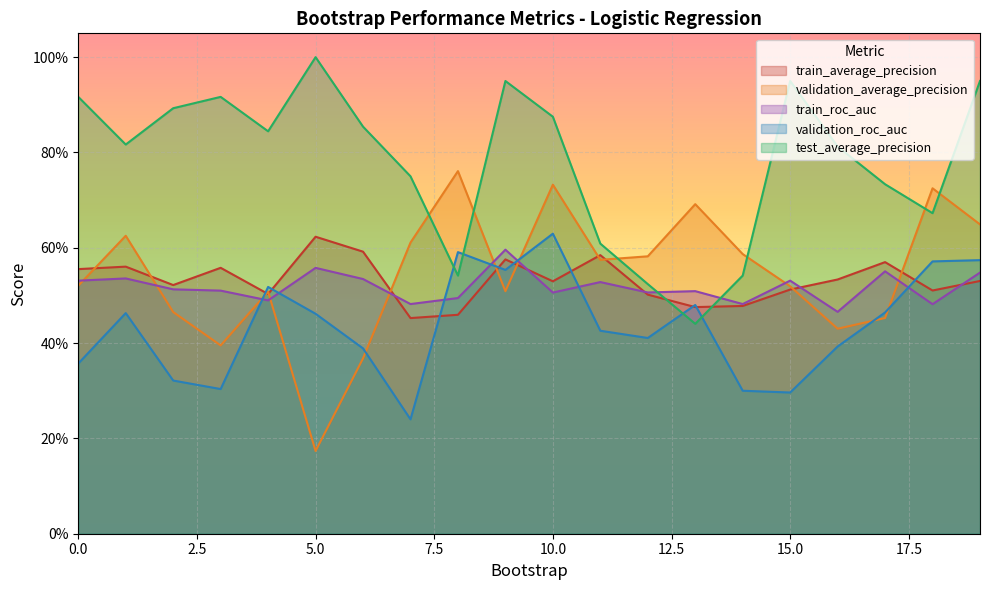

Reading left to right, extract all data points from this chart.

train_average_precision: 0=0.6	1=0.6	2=0.5	3=0.6	4=0.5	5=0.6	6=0.6	7=0.5	8=0.5	9=0.6	10=0.5	11=0.6	12=0.5	13=0.5	14=0.5	15=0.5	16=0.5	17=0.6	18=0.5	19=0.5
validation_average_precision: 0=0.5	1=0.6	2=0.5	3=0.4	4=0.5	5=0.2	6=0.4	7=0.6	8=0.8	9=0.5	10=0.7	11=0.6	12=0.6	13=0.7	14=0.6	15=0.5	16=0.4	17=0.5	18=0.7	19=0.6
train_roc_auc: 0=0.5	1=0.5	2=0.5	3=0.5	4=0.5	5=0.6	6=0.5	7=0.5	8=0.5	9=0.6	10=0.5	11=0.5	12=0.5	13=0.5	14=0.5	15=0.5	16=0.5	17=0.6	18=0.5	19=0.5
validation_roc_auc: 0=0.4	1=0.5	2=0.3	3=0.3	4=0.5	5=0.5	6=0.4	7=0.2	8=0.6	9=0.6	10=0.6	11=0.4	12=0.4	13=0.5	14=0.3	15=0.3	16=0.4	17=0.5	18=0.6	19=0.6
test_average_precision: 0=0.9	1=0.8	2=0.9	3=0.9	4=0.8	5=1.0	6=0.9	7=0.8	8=0.5	9=0.9	10=0.9	11=0.6	12=0.5	13=0.4	14=0.5	15=0.9	16=0.8	17=0.7	18=0.7	19=0.9